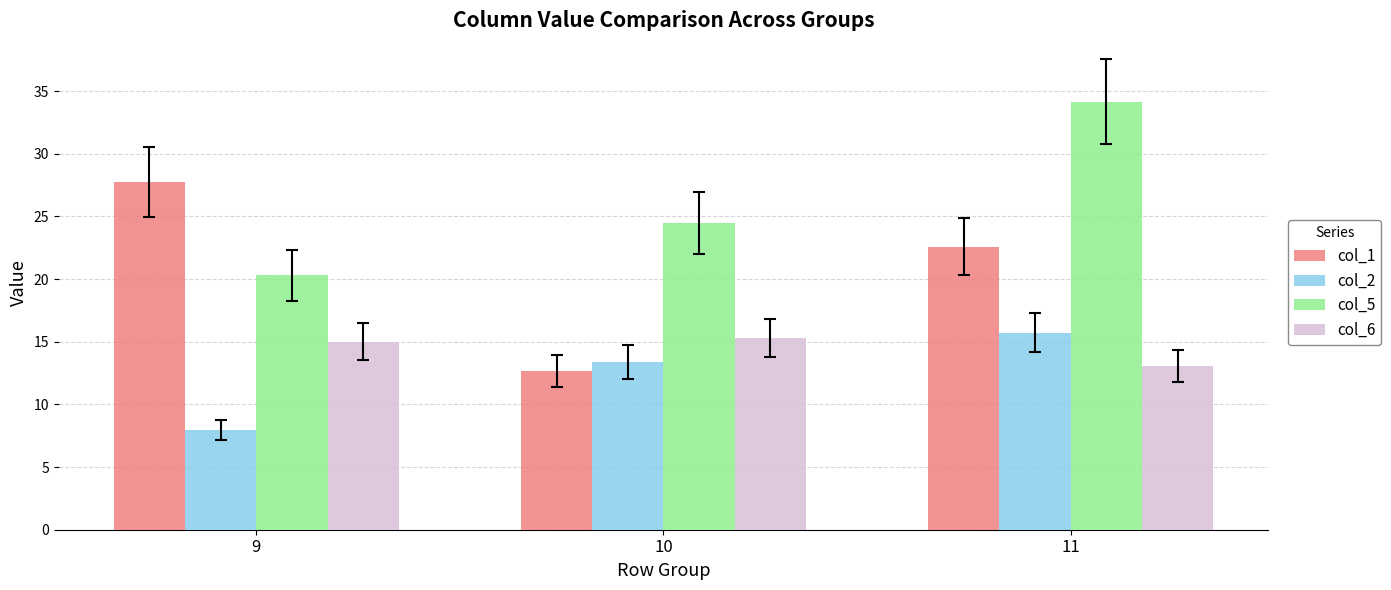

How many bars are there in each group?

4